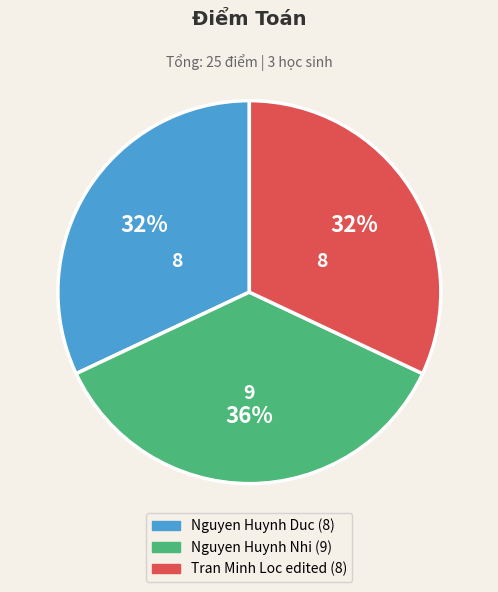

To the nearest percent, what portion does Nguyen Huynh Duc represent?

32%